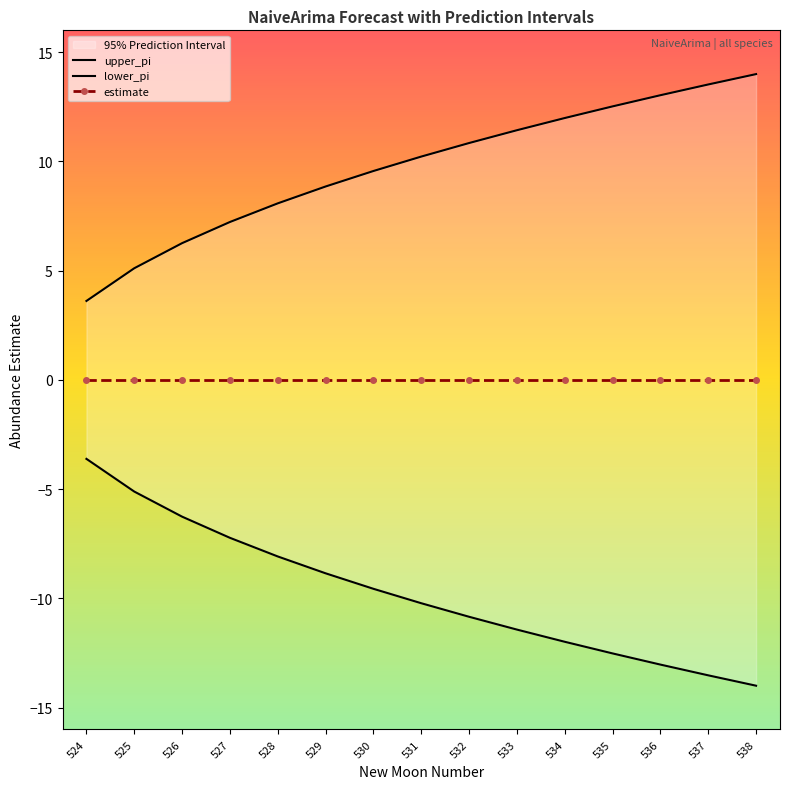

The upper_pi series shows 4.9 at 537. True or false?

False